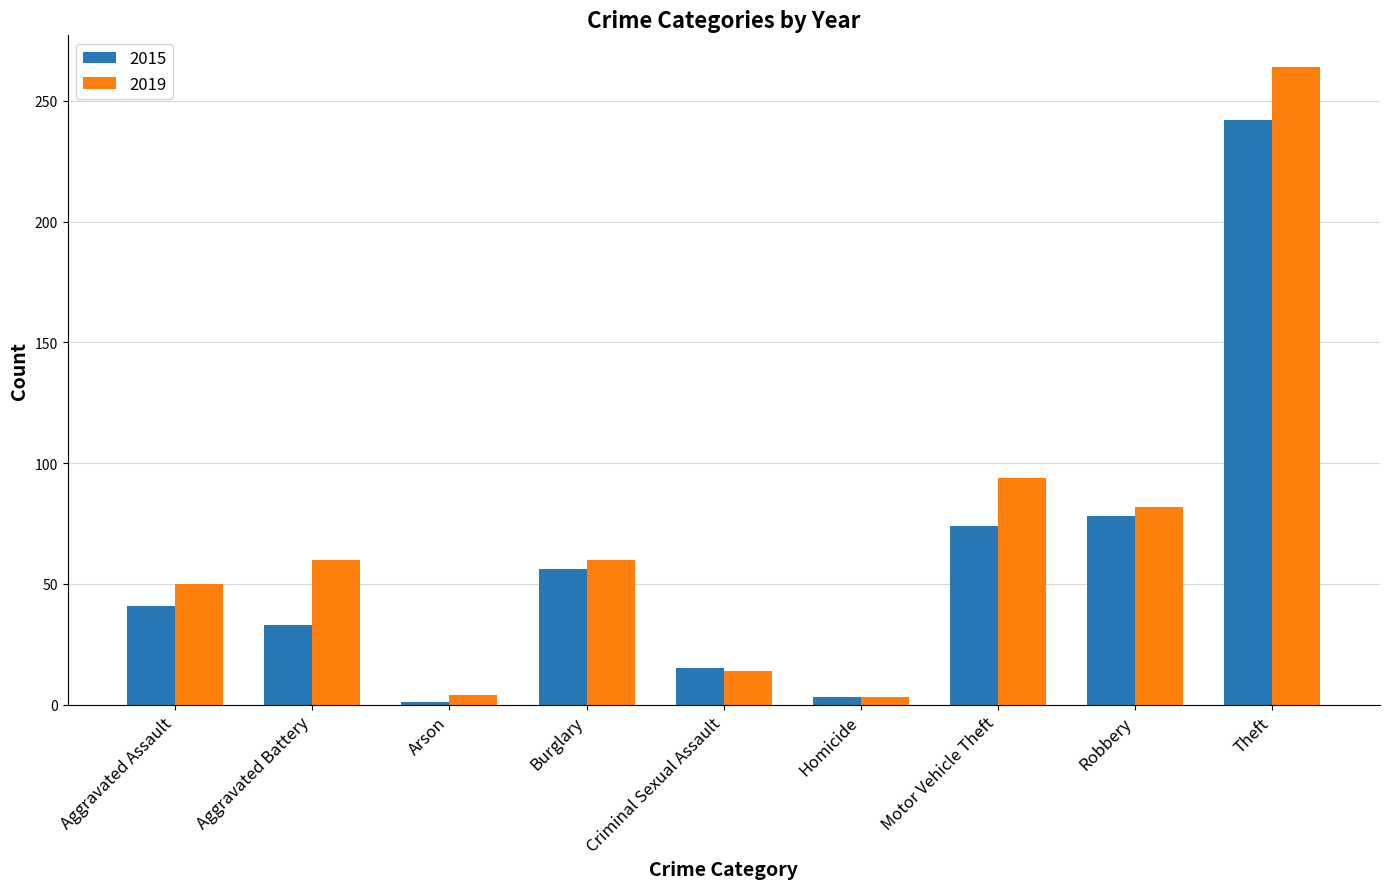

Is the value of 2015 at Homicide greater than the value of 2019 at Aggravated Assault?

No